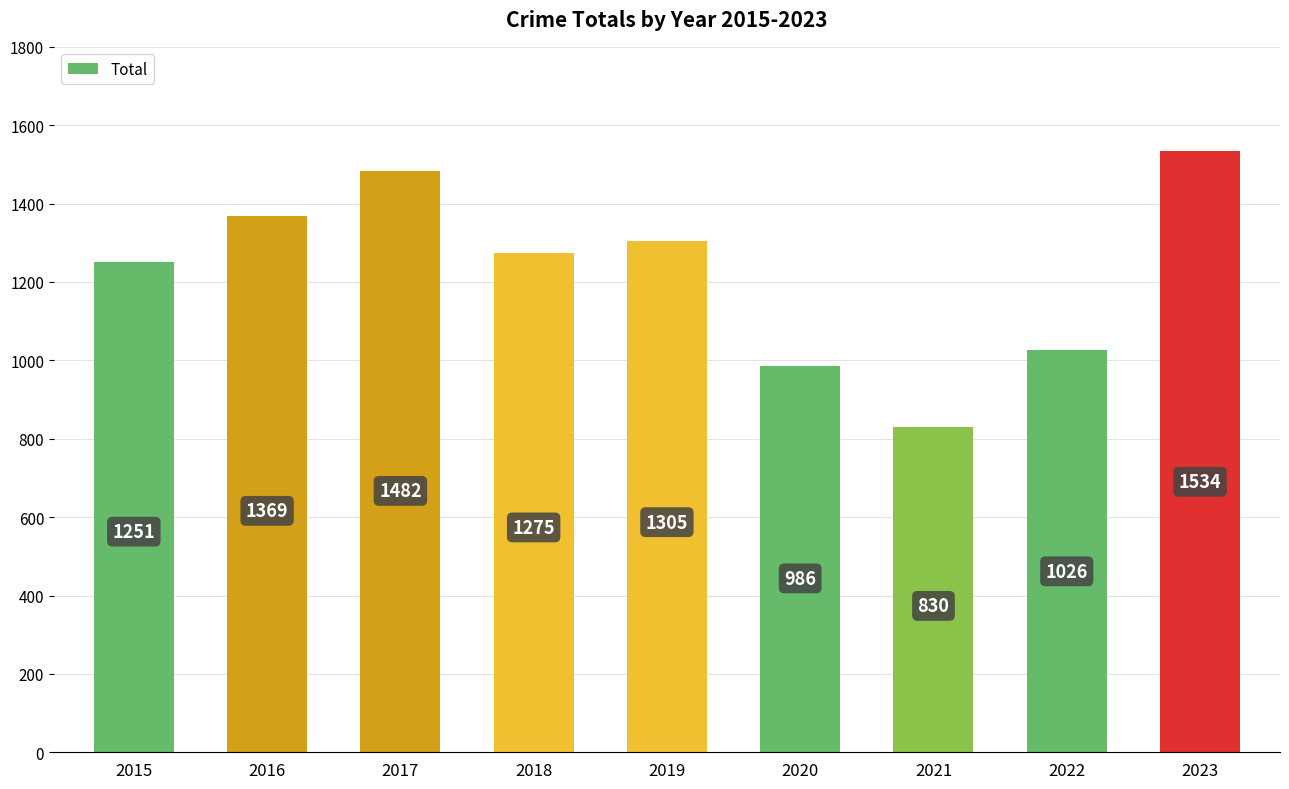

What is the ratio of the value at 2023 to the value at 2016?

1.1